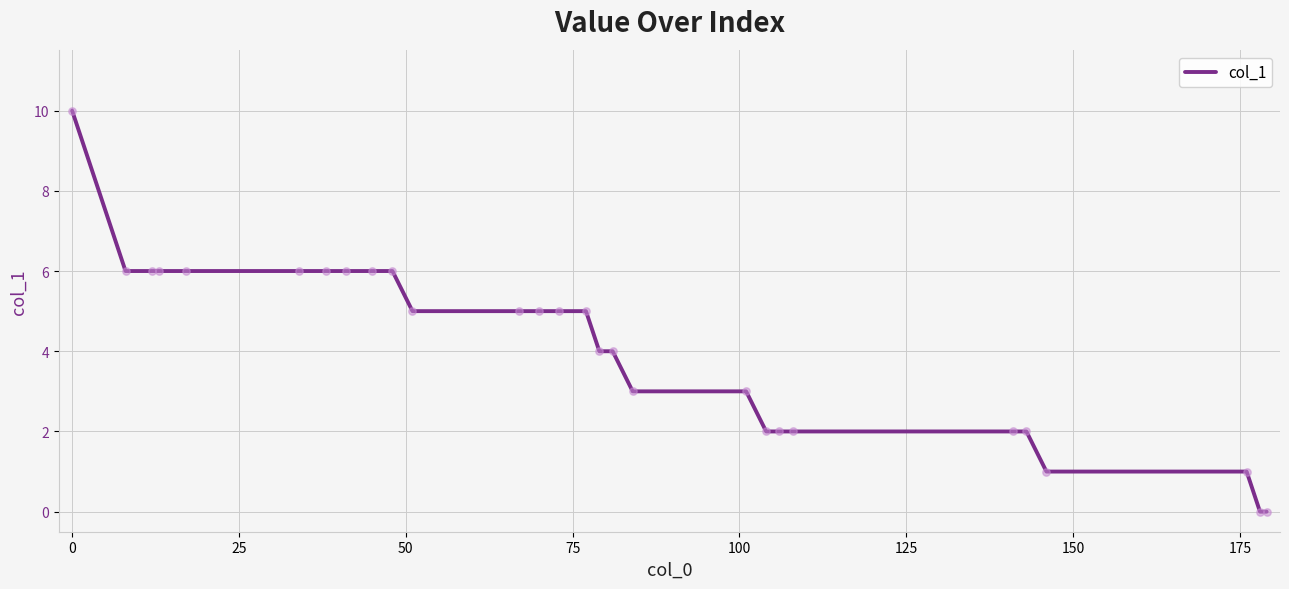

What is the greatest value displayed?

10